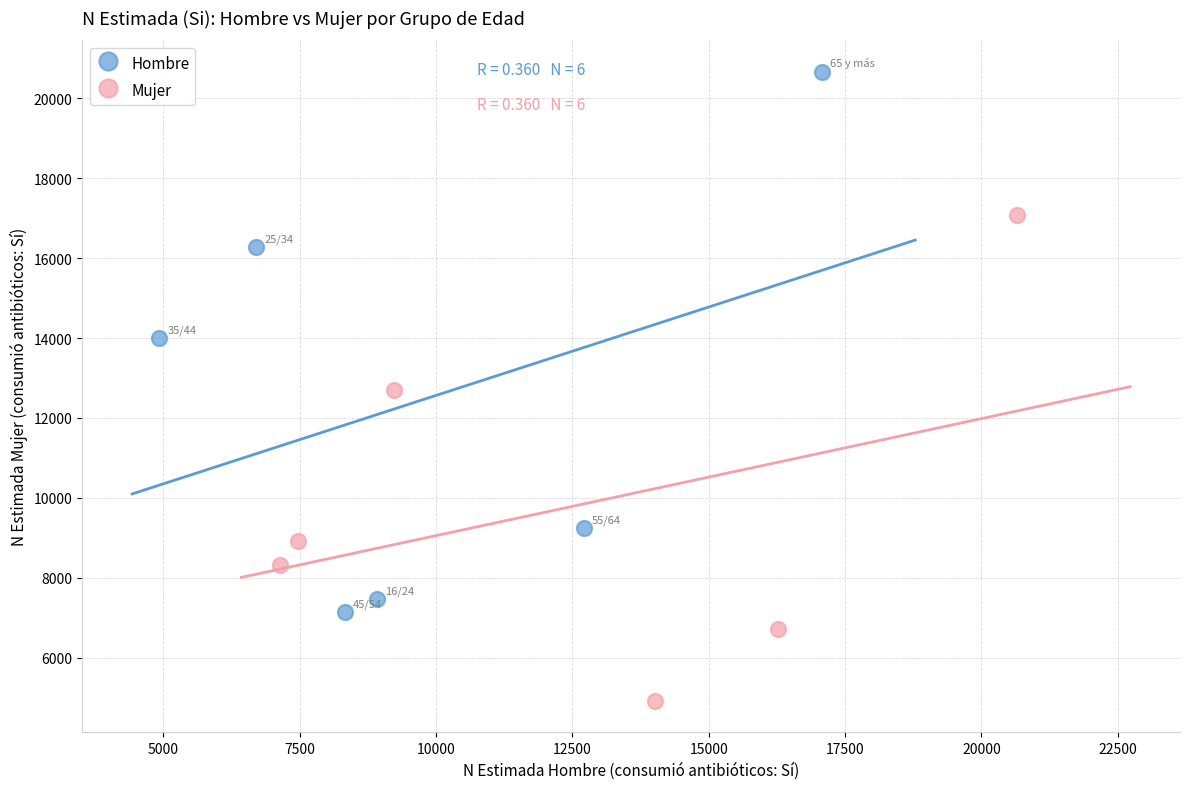

What are all the series names shown in the legend?

Hombre, Mujer